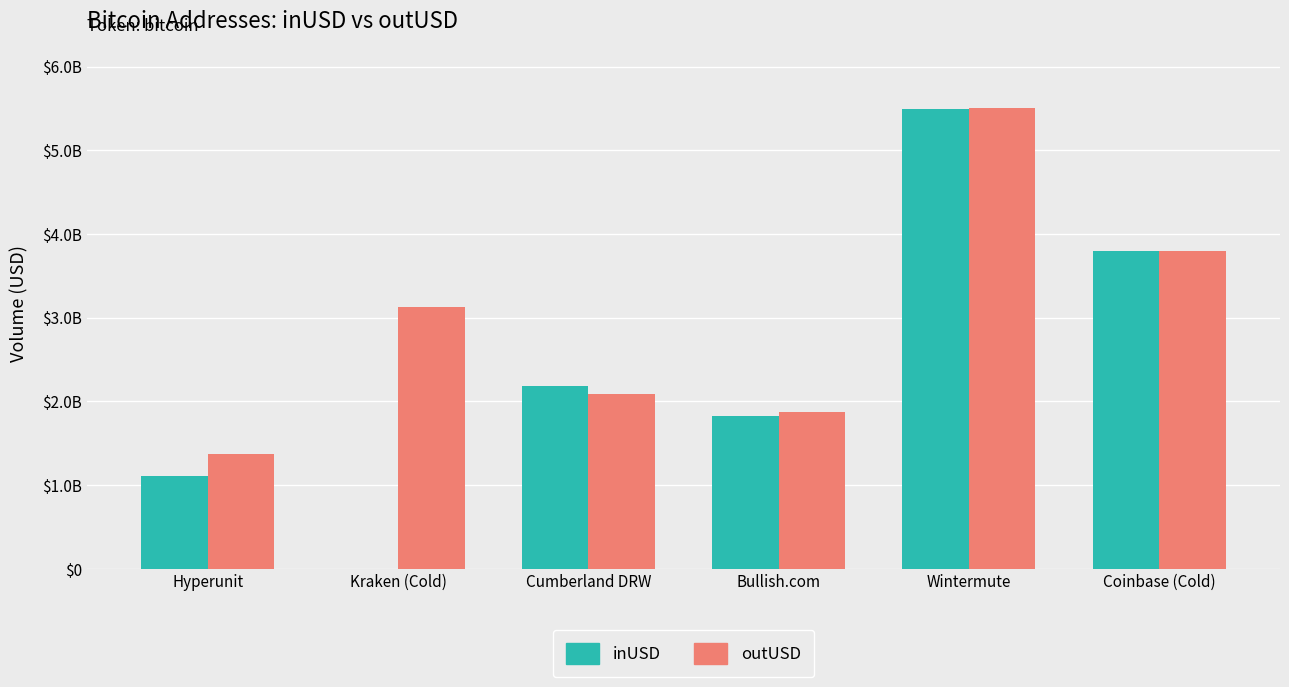

What is the value of the outUSD bar at the 2nd from the left?

3130391992.5